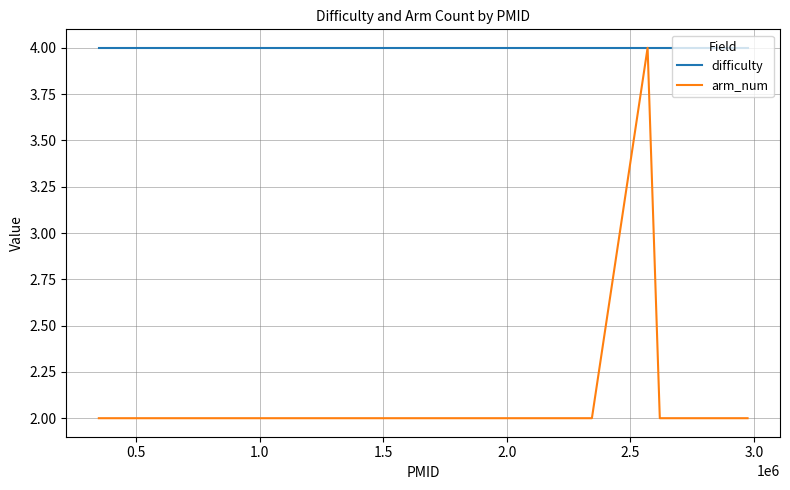

Reading right to left, list all the values displayed in this chart.

difficulty: 4	4	4	4	4	4	4	4	4	4	4	4	4	4
arm_num: 2	2	2	4	2	2	2	2	2	2	2	2	2	2